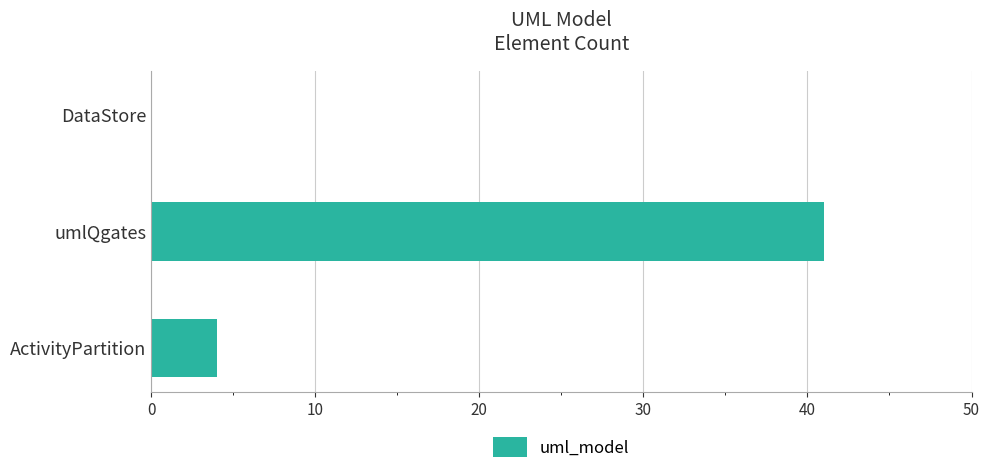

True or false: the data shows 4 at ActivityPartition.

True